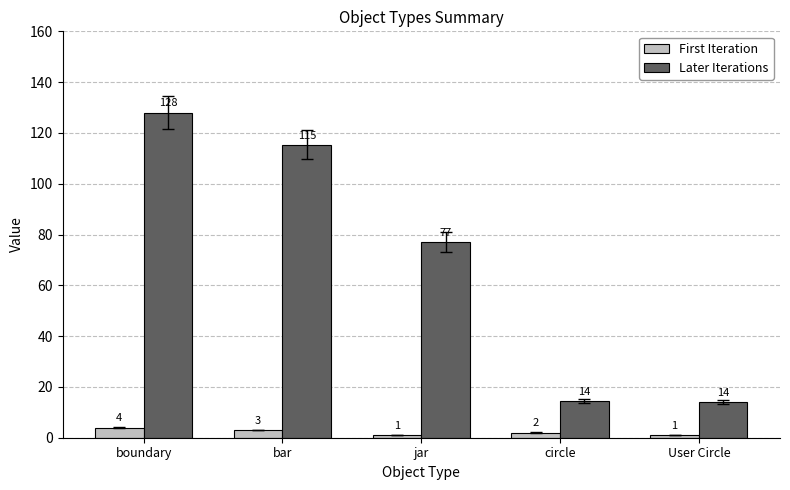

How many bars are there in total?

10